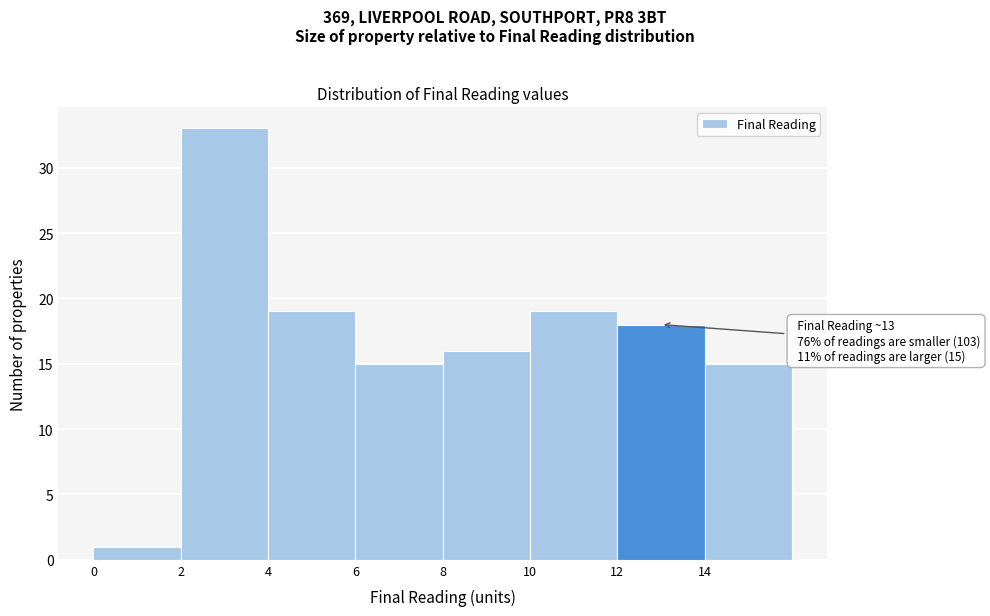

Which range on the x-axis has the tallest bar?

2 to 4